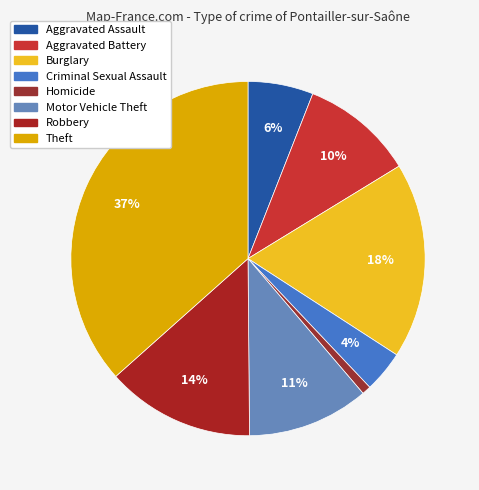

Which slice is the largest?

Theft